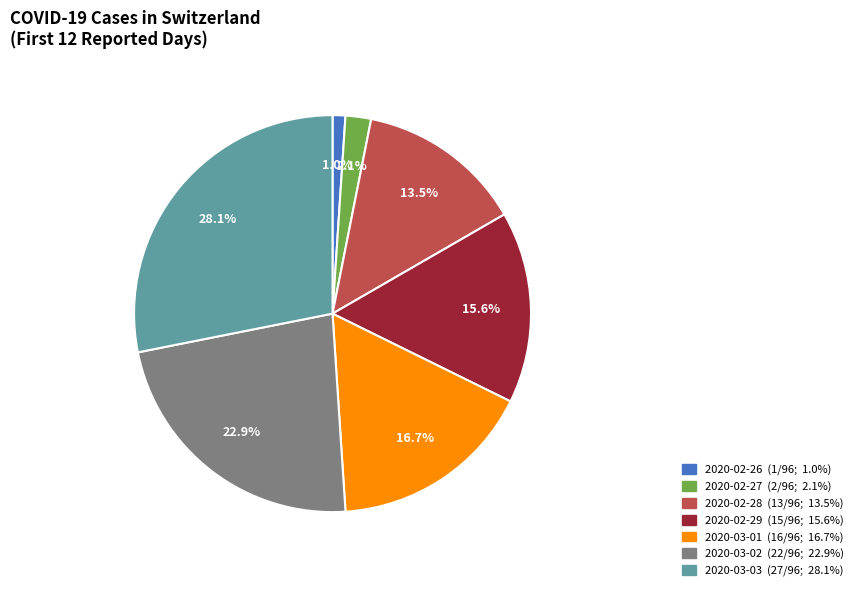

Does any single category account for the majority?

No